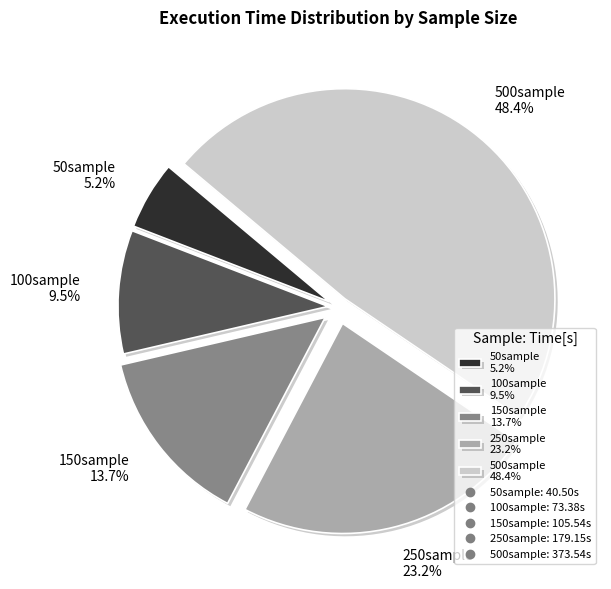

Between 50sample and 500sample, which is larger?

500sample